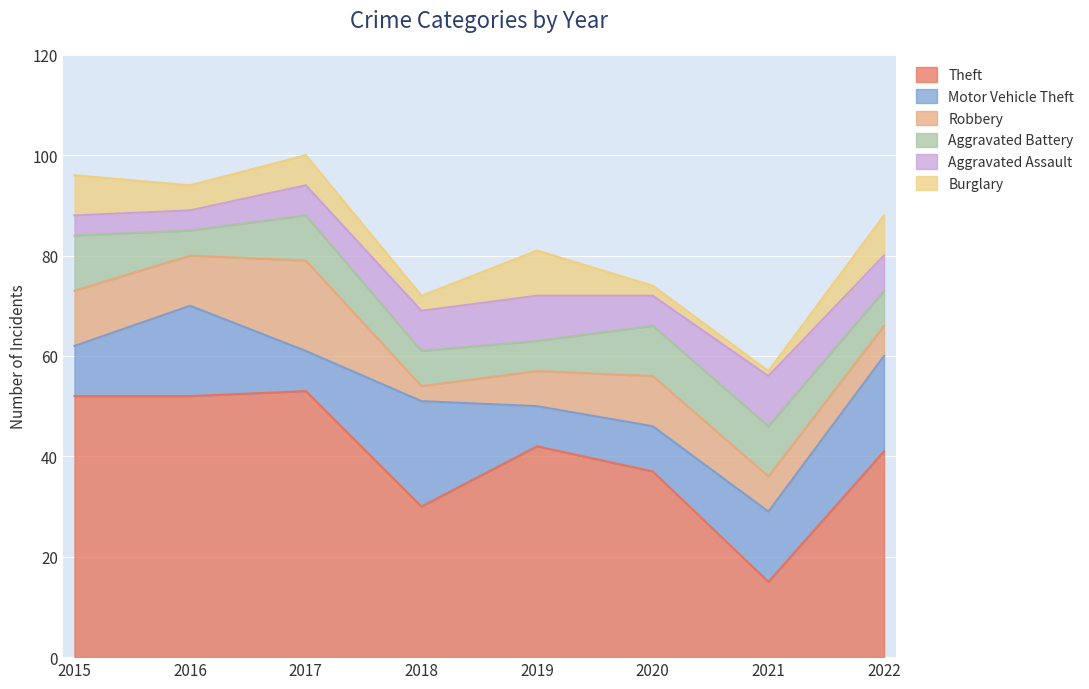

How many categories are shown in the chart?

8